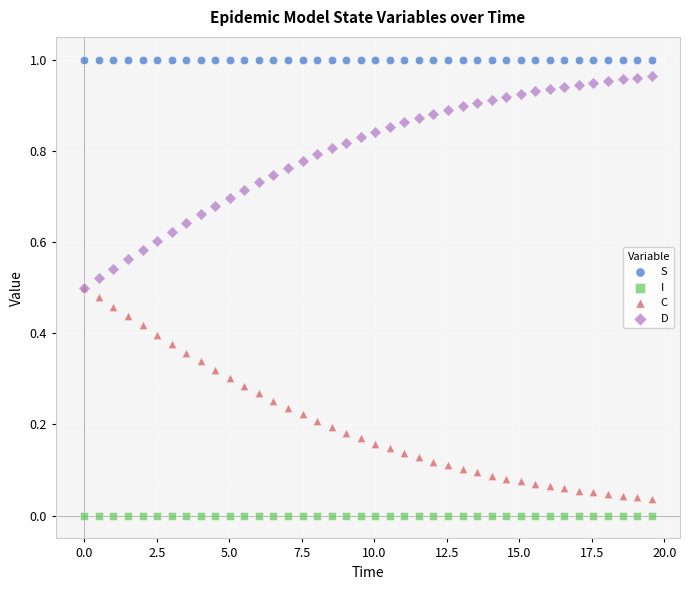

What are all the series names shown in the legend?

S, I, C, D